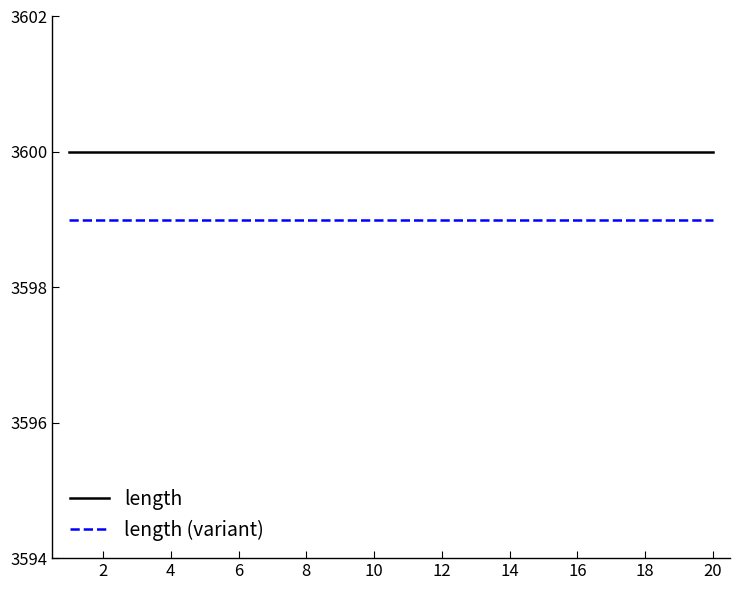

Reading left to right, transcribe all the data shown in this chart.

length: 3600	3600	3600	3600	3600	3600	3600	3600	3600	3600	3600	3600	3600	3600	3600	3600	3600	3600	3600	3600
length (variant): 3599	3599	3599	3599	3599	3599	3599	3599	3599	3599	3599	3599	3599	3599	3599	3599	3599	3599	3599	3599